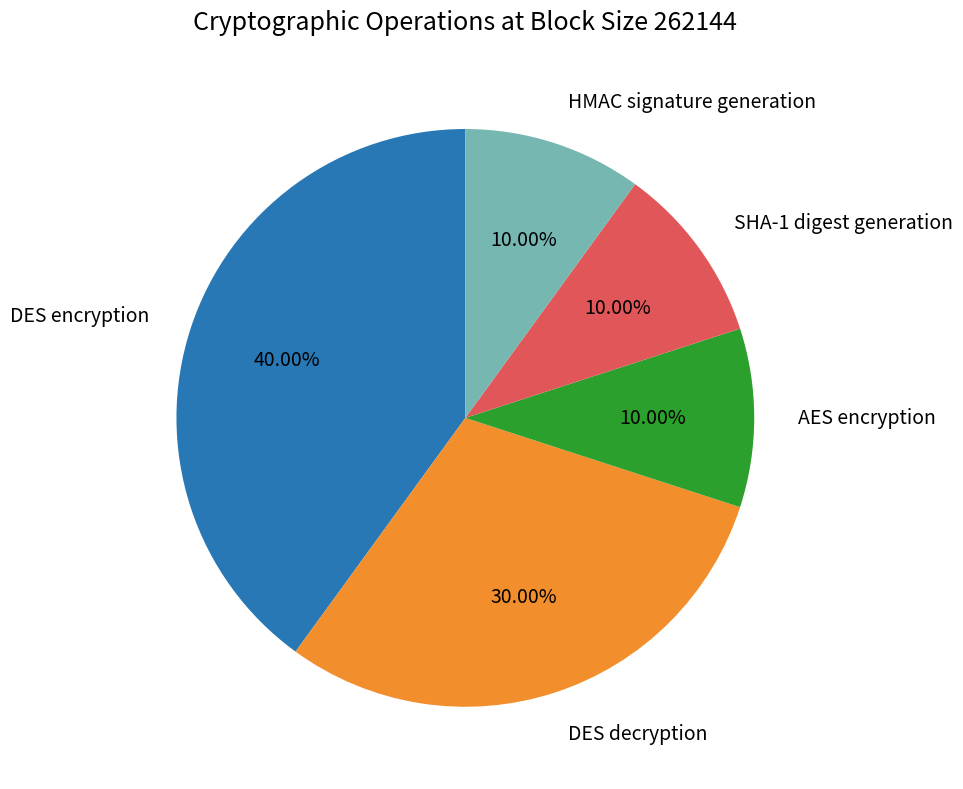

Is there a majority slice in this chart?

No